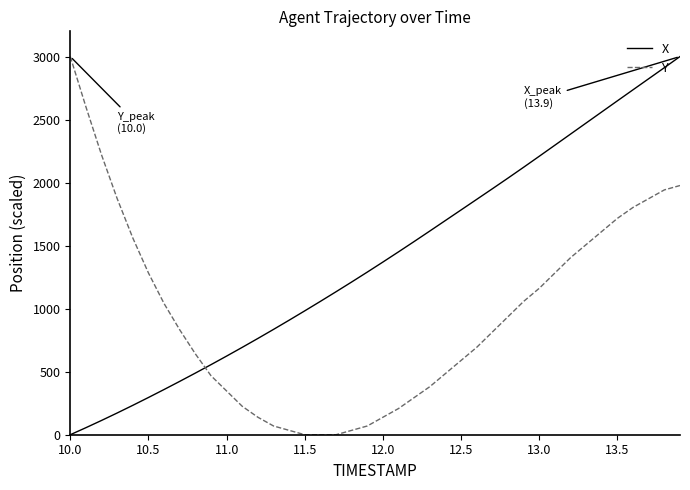

Which series ends up on top after the final intersection of Y and X?

X